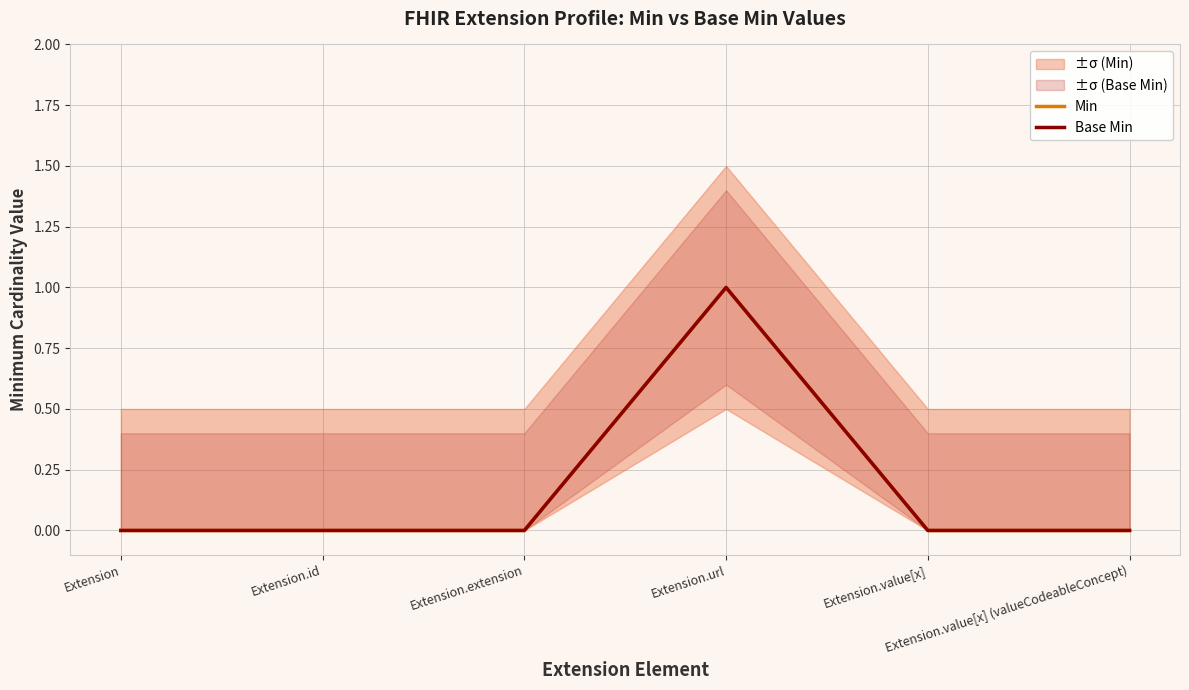

How many interior local peaks does the Min series have?

1